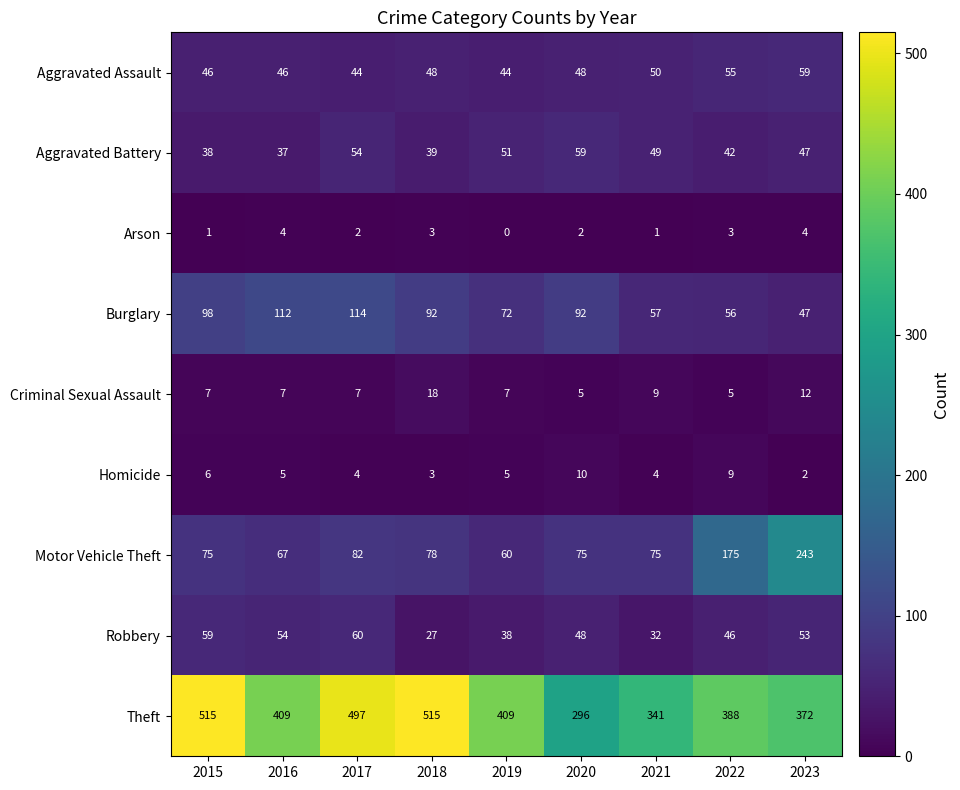

Where does the Arson series first go above 2?

2016